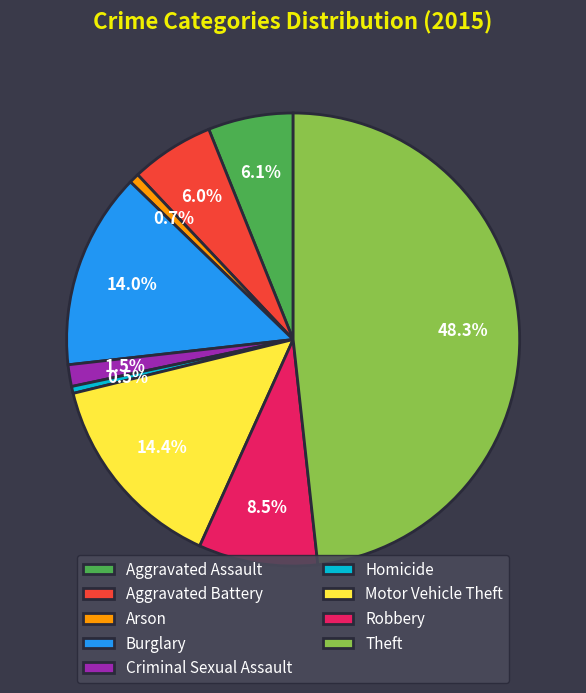

The Burglary slice represents 14% of the pie. True or false?

True